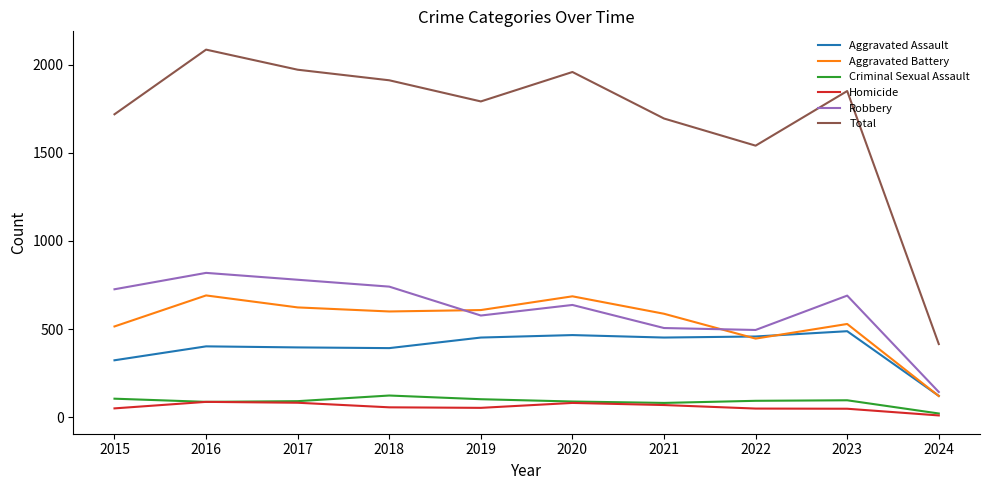

What is the sum of the Robbery values at 2023 and 2019?

1267